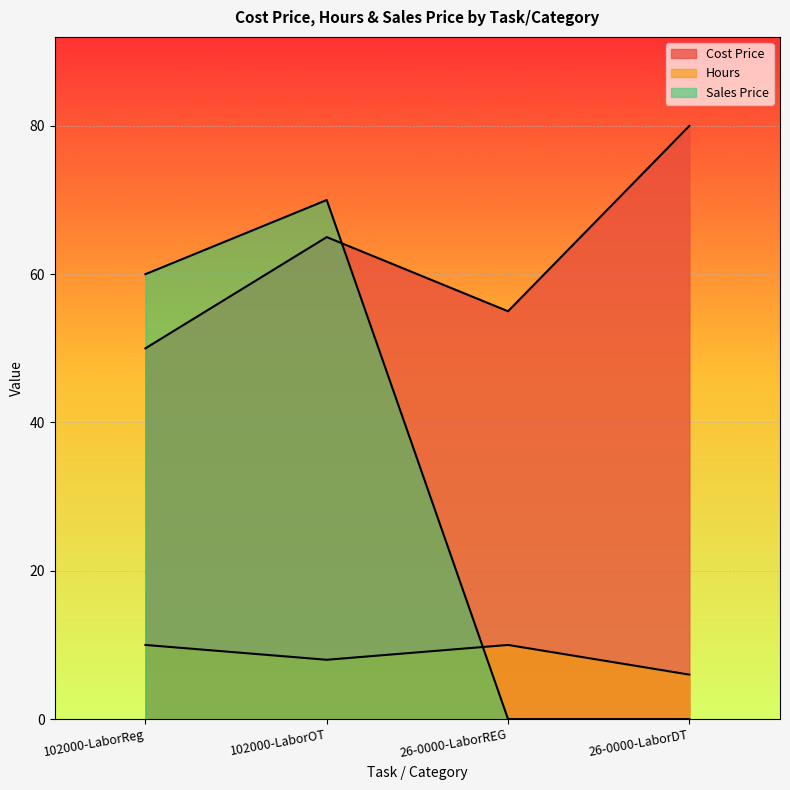

At which label does Sales Price reach its peak?

102000-LaborOT